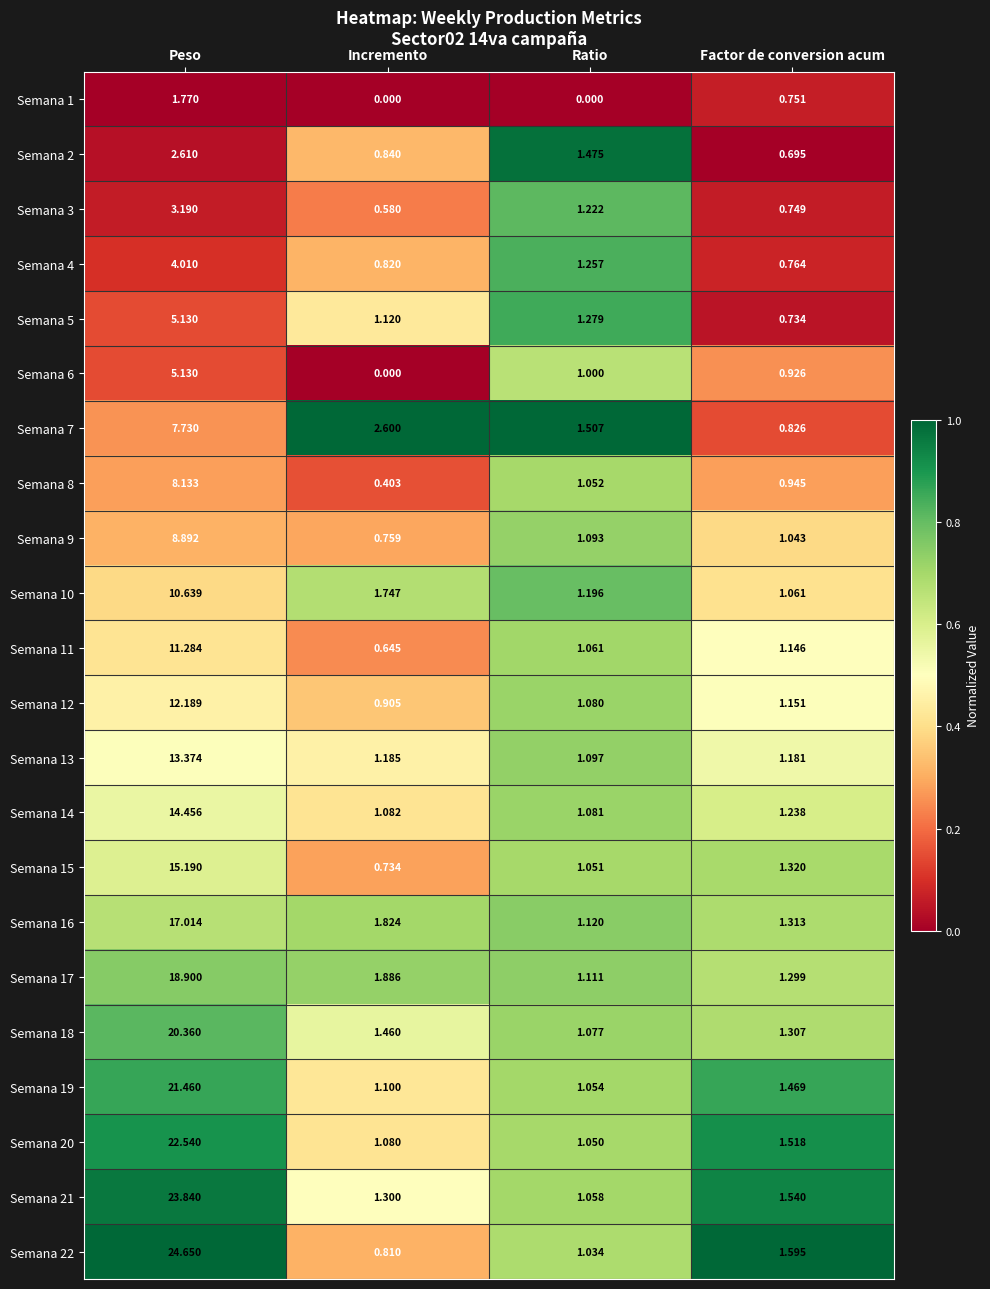

At how many categories does at least one series exceed 0?

4